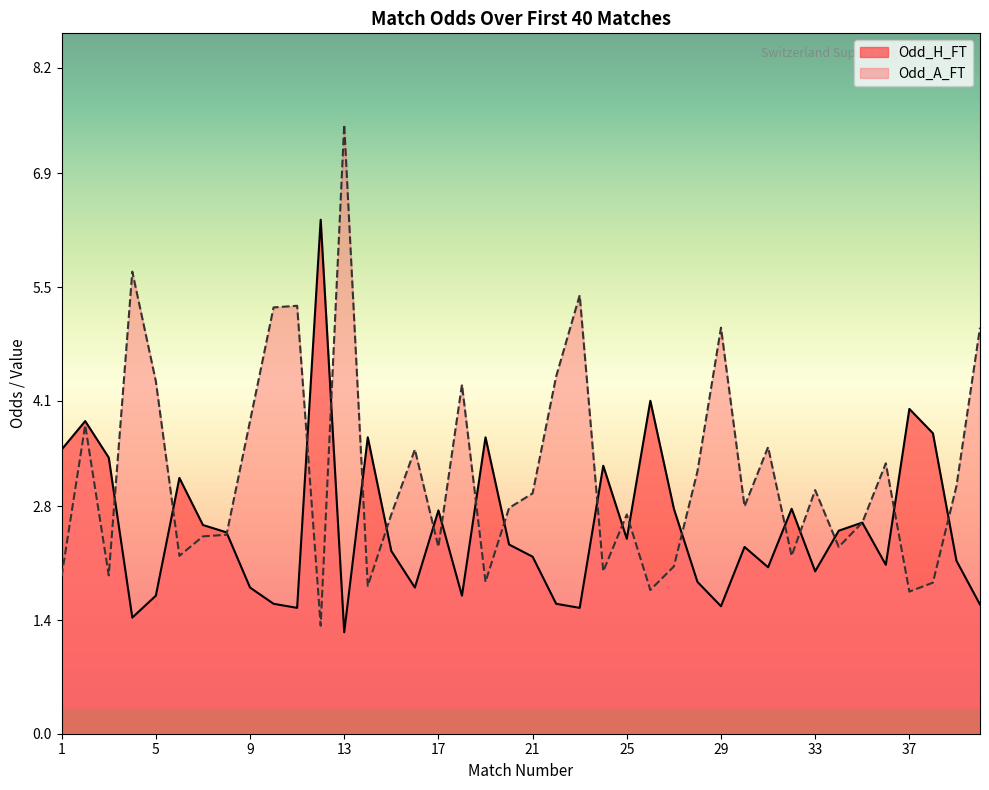

After their last crossing, which series has the higher values: Odd_A_FT or Odd_H_FT?

Odd_A_FT